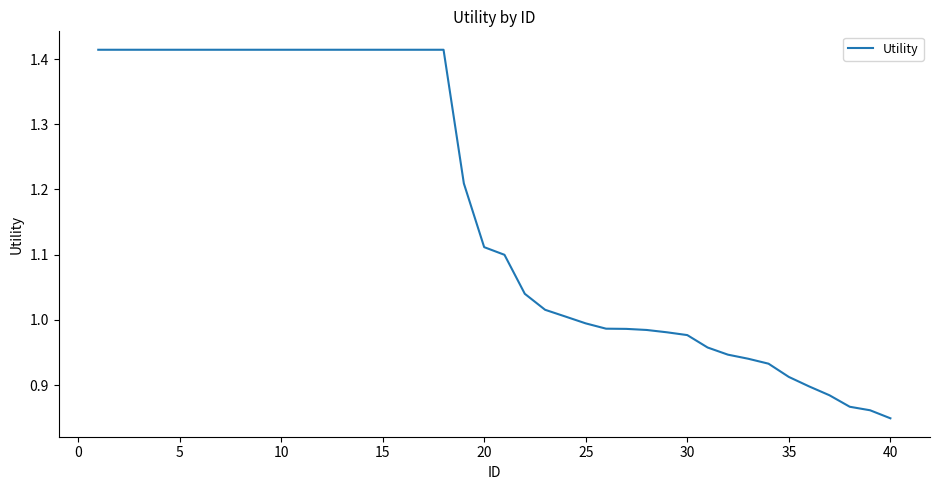

How many lines are shown in the chart?

1